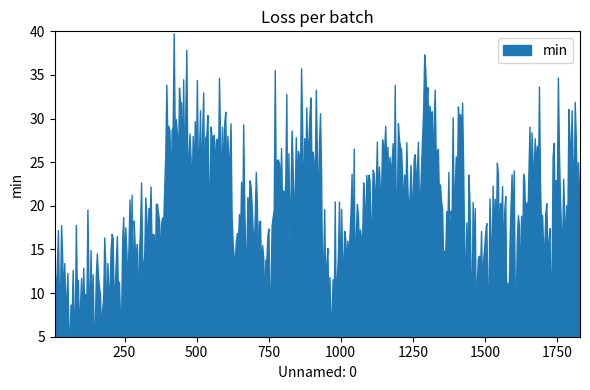

Does the chart have visible grid lines?

No